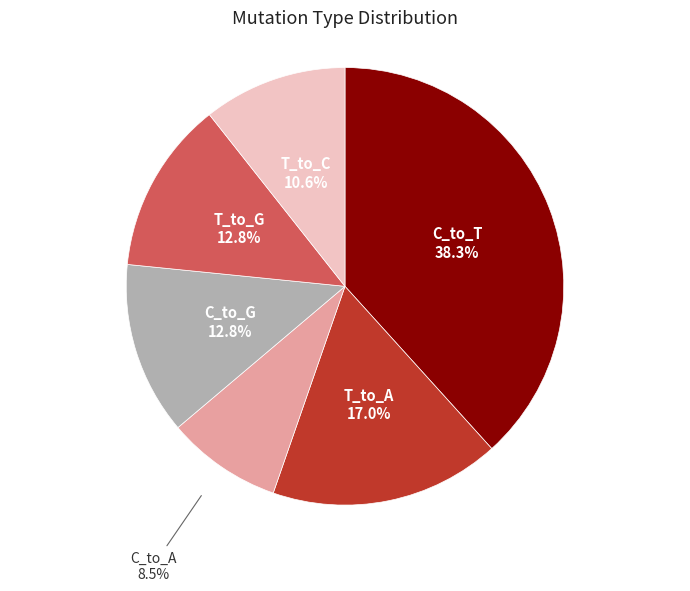

Is there any slice that represents more than half of the pie?

No